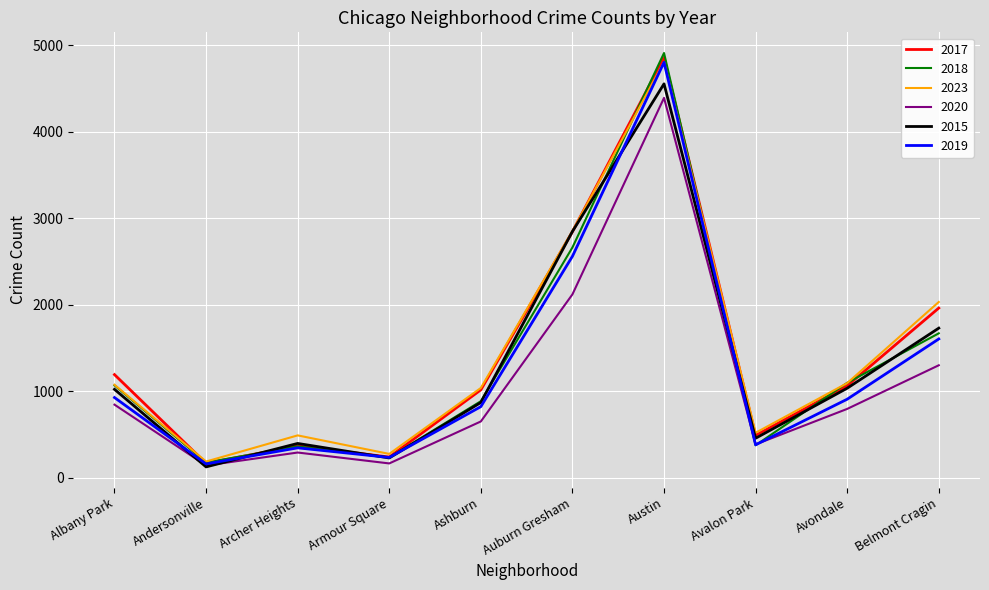

Is the value of 2020 at Armour Square greater than the value of 2017 at Avalon Park?

No